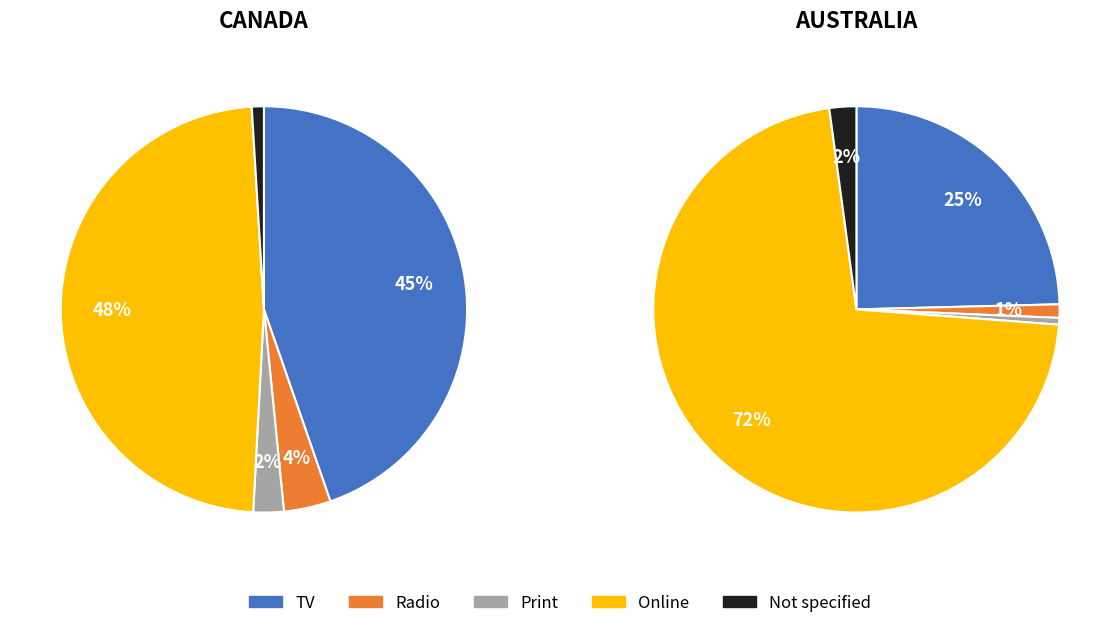

The 8 slice represents 1% of the pie. True or false?

False